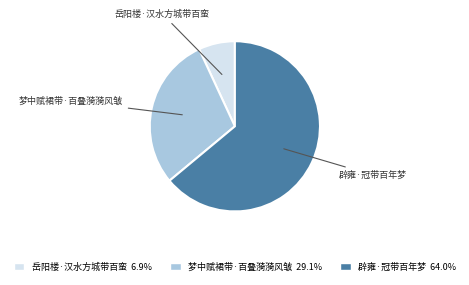

Does any single category account for the majority?

Yes